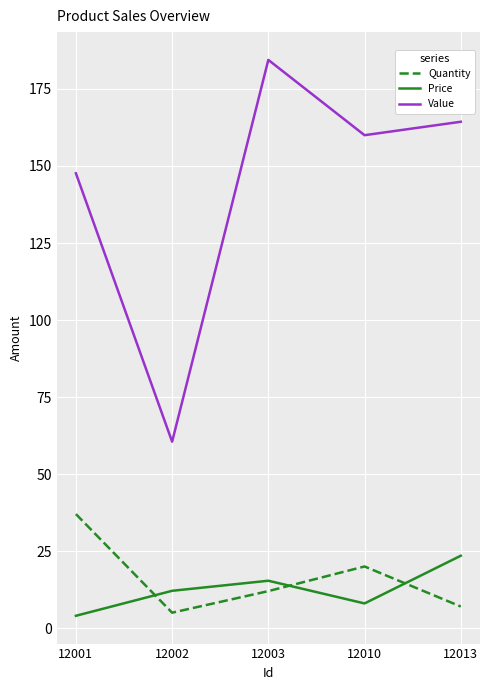

What is the average value of the Quantity series?

16.2